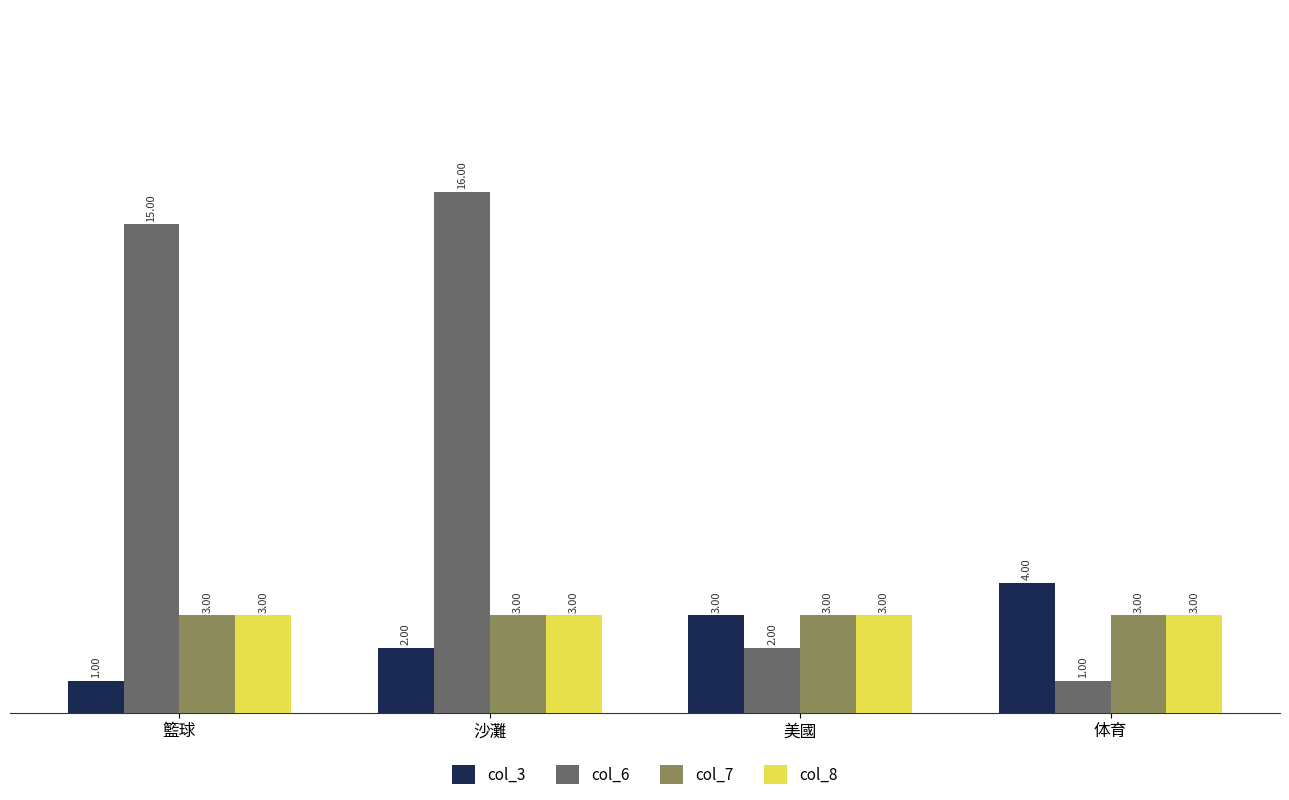

What is the sum of all col_8 values?

12